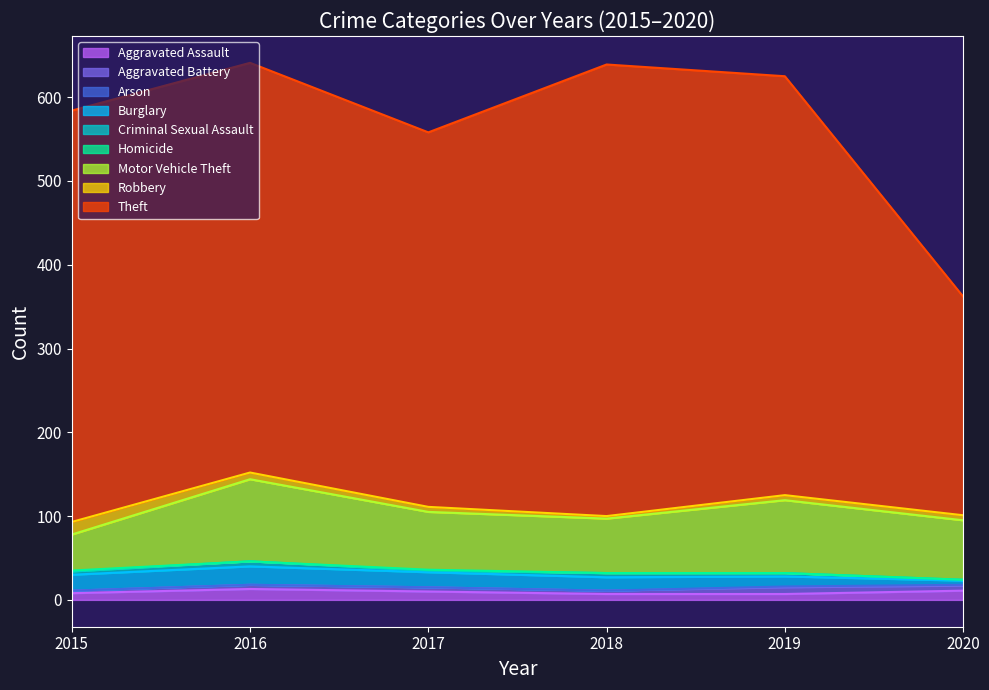

What is the sum of all 2020 values?

362